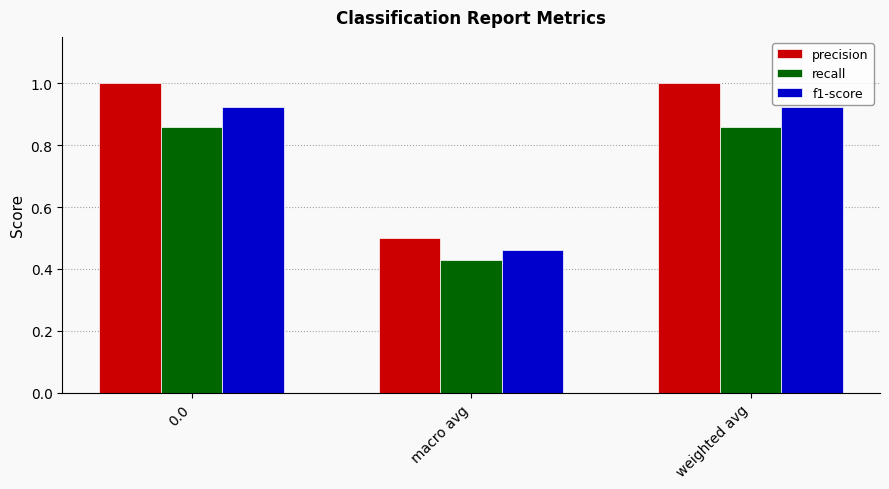

Where is f1-score nearest to the value 0?

macro avg